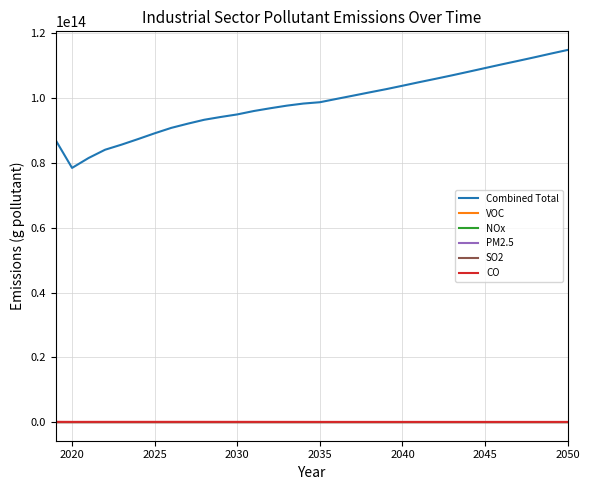

Which series has the largest total across all categories?

Combined Total